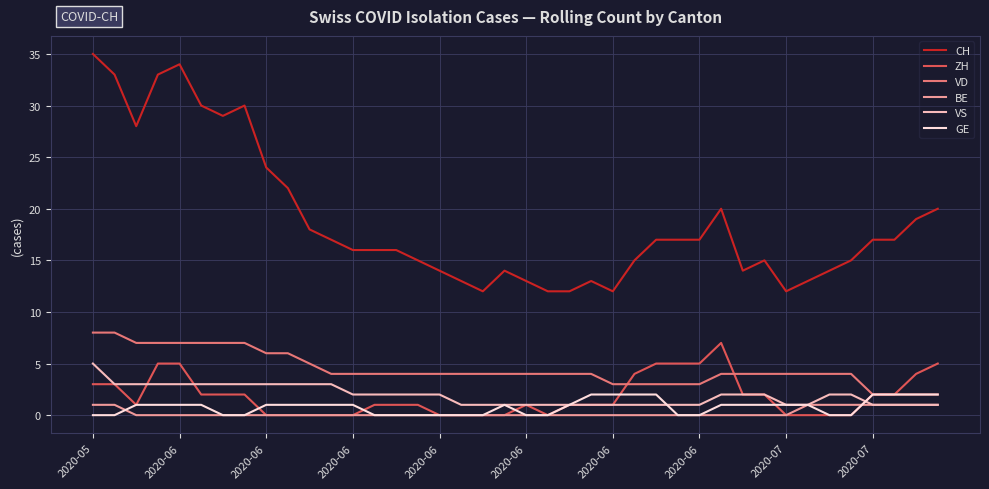

True or false: GE and CH intersect in this chart.

False